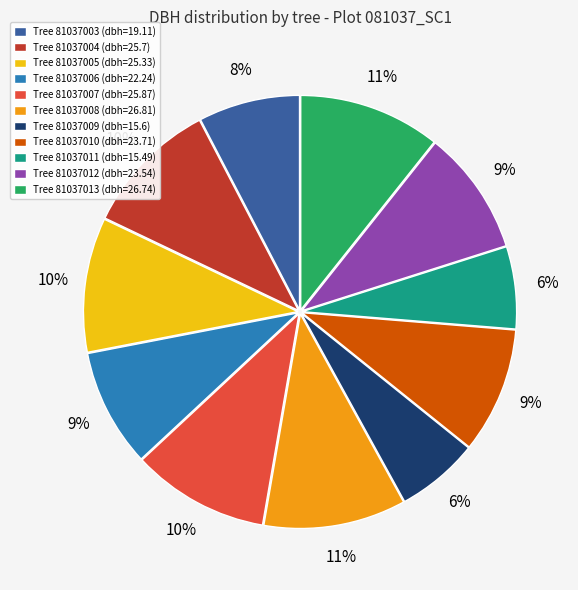

What percentage is the Tree 81037003 (dbh=19.11) slice, to the nearest percent?

8%